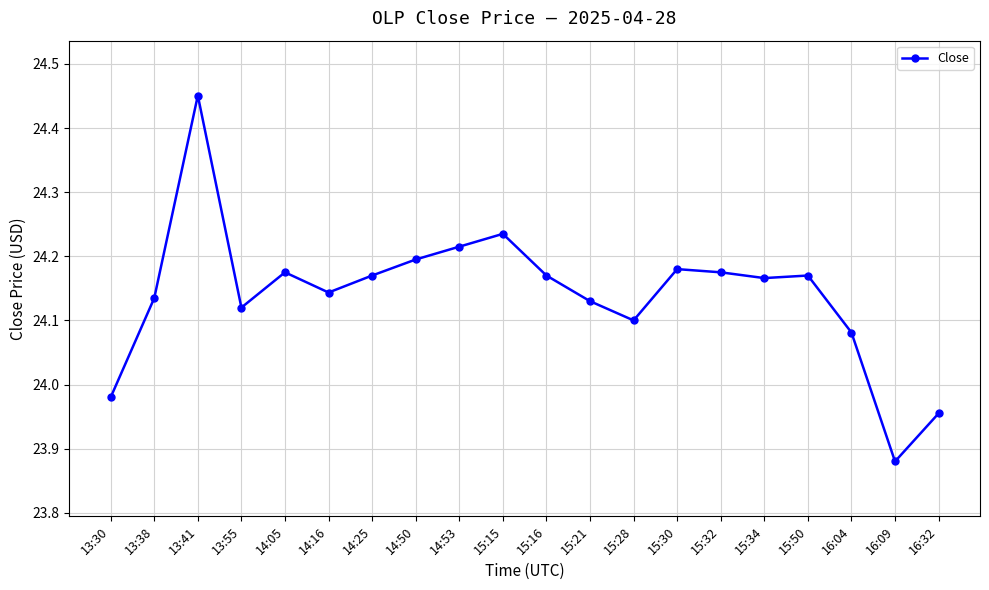

What is the change in value from 14:16 to 16:04?

-0.1